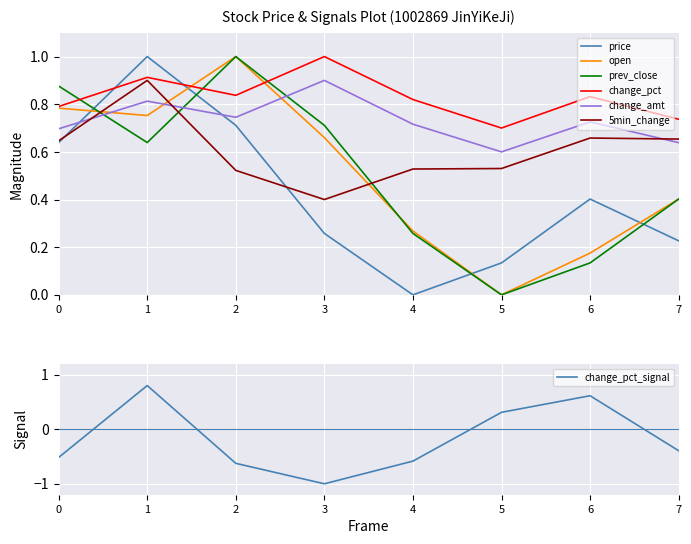

True or false: change_pct_signal has a value of -0.6 at 7.

False